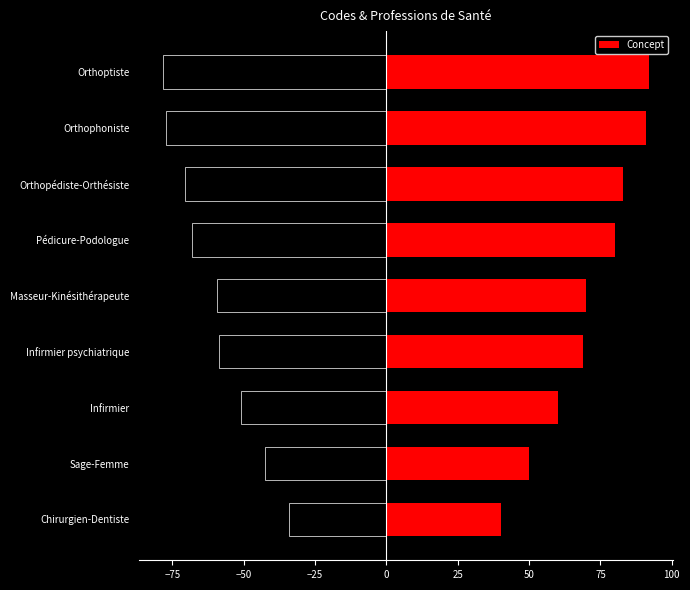

Which category has the lowest value in the Concept series?

Chirurgien-Dentiste